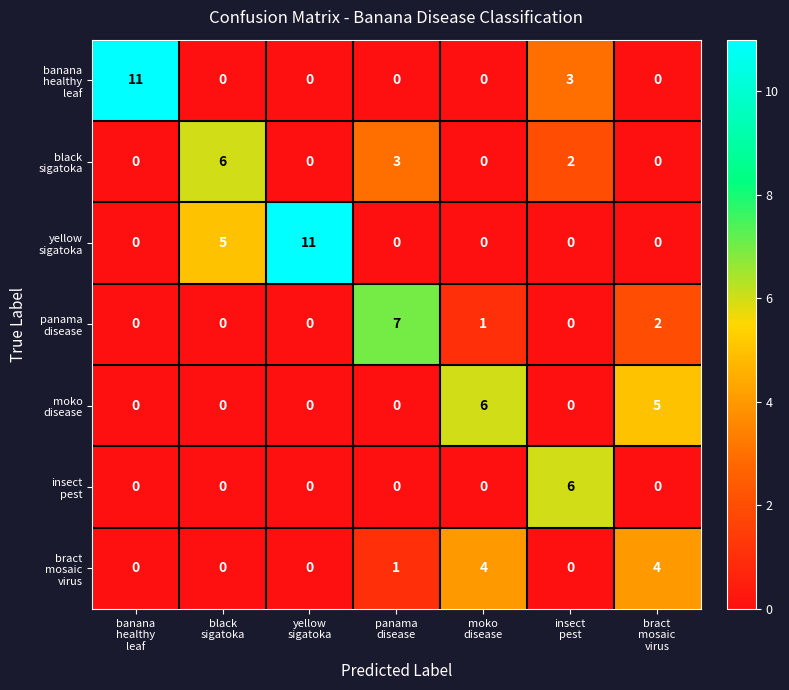

What is the greatest value displayed?

11